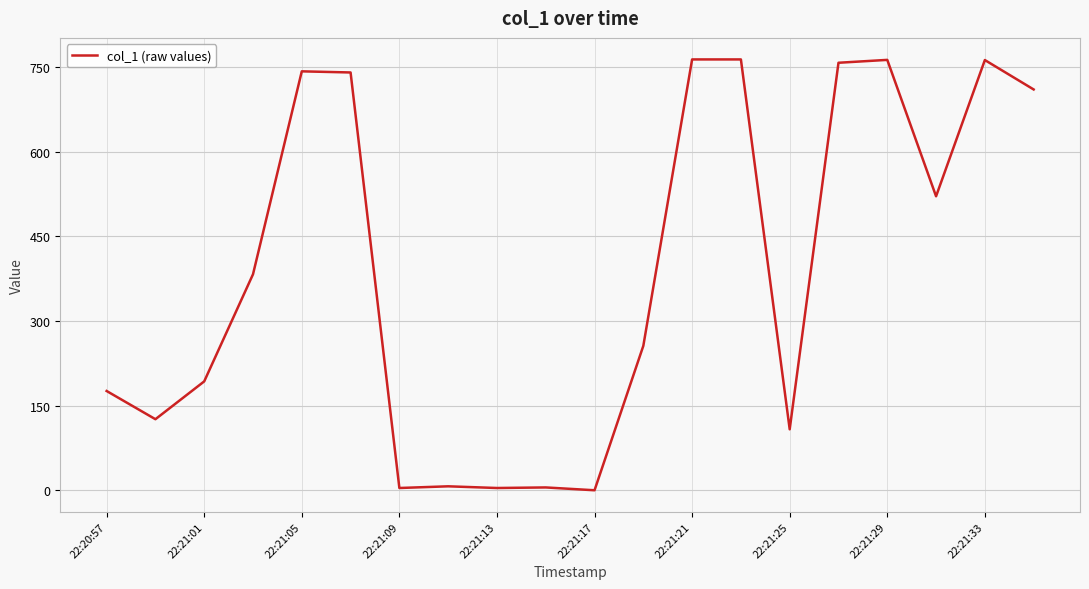

What is the maximum value shown in the chart?

763.4